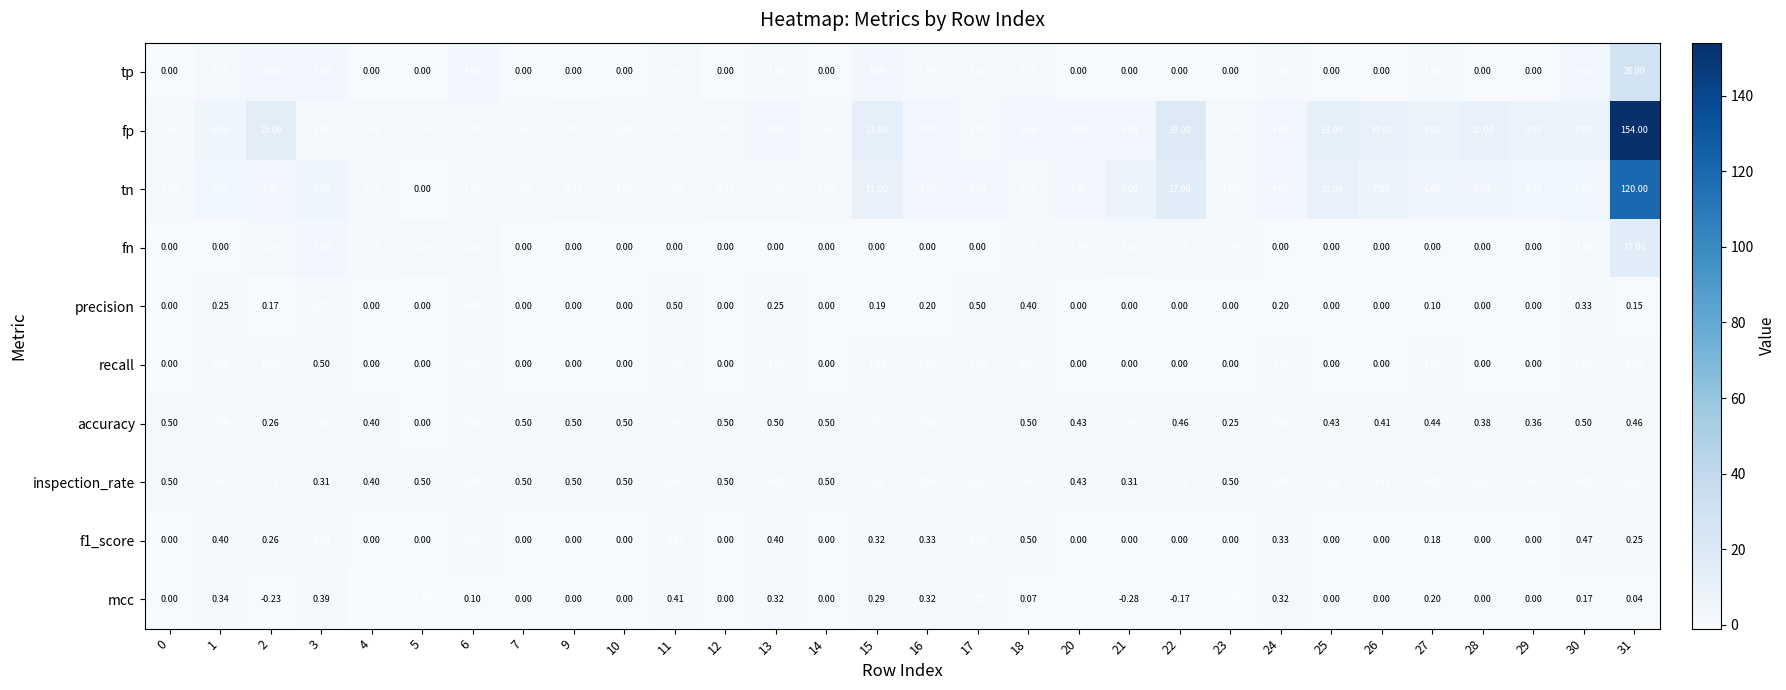

Is the value of precision at 13 greater than the value of tp at 16?

No